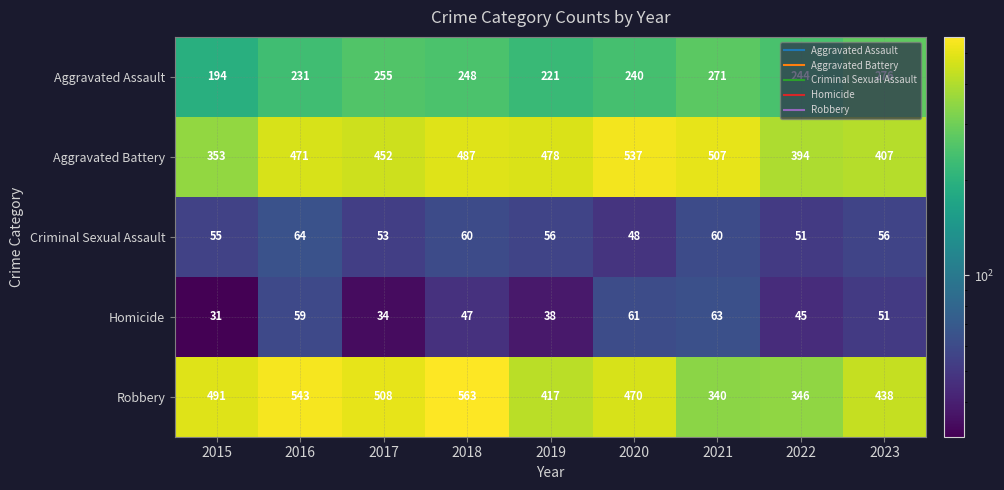

What is the difference between the highest and lowest values at 2020?

489